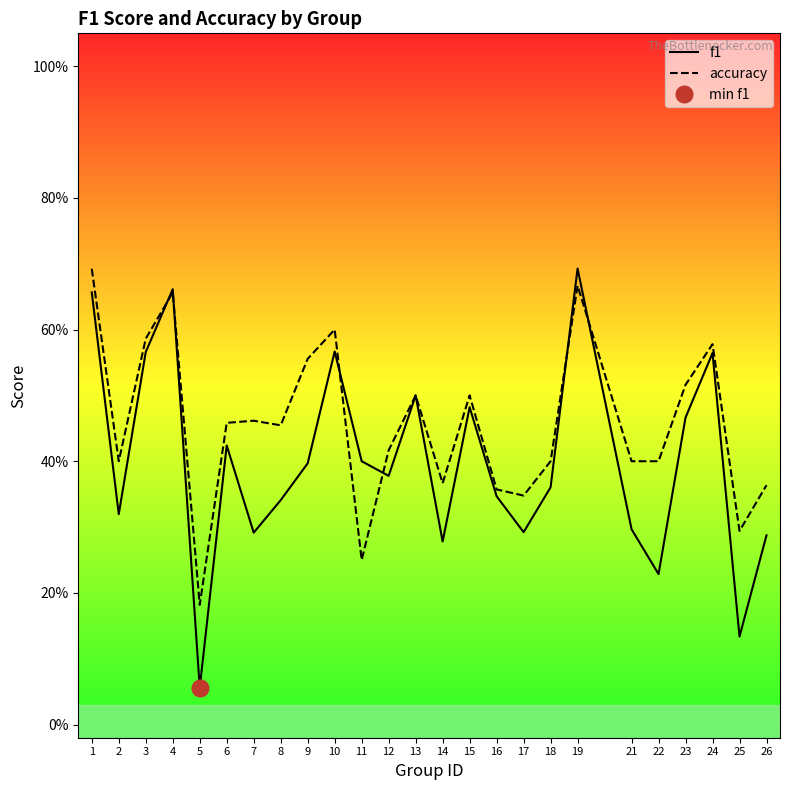

Rank the series by their average value, from lowest to highest.

f1, accuracy